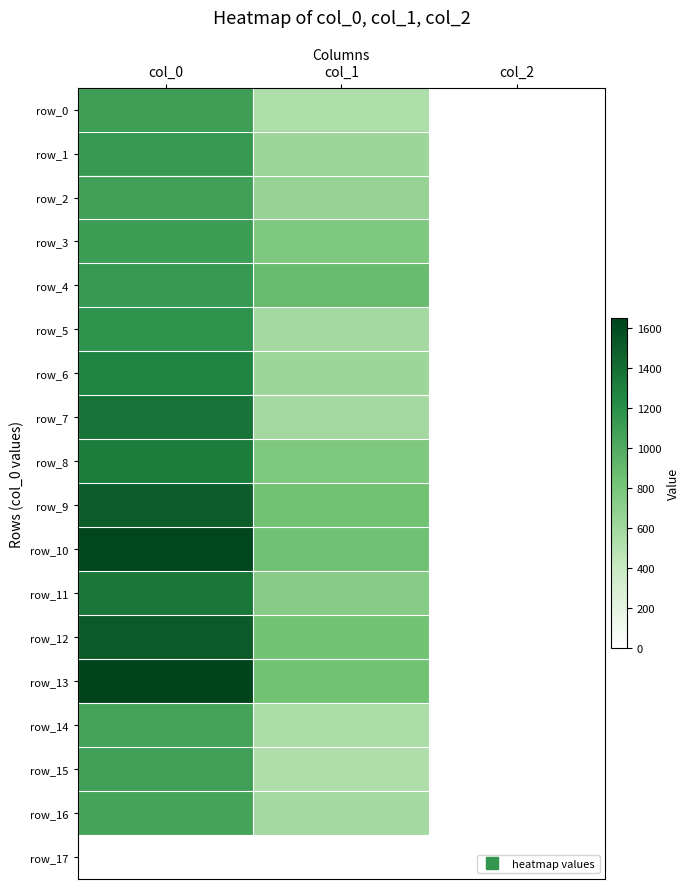

Reading right to left, list all the values displayed in this chart.

row_0: 2.0	540.0	1090.0
row_1: 2.0	621.0	1133.3
row_2: 2.0	654.8	1080.0
row_3: 2.0	769.5	1103.3
row_4: 2.0	880.9	1130.0
row_5: 2.0	583.9	1180.0
row_6: 2.0	624.4	1273.3
row_7: 2.0	587.2	1370.0
row_8: 2.0	772.9	1320.0
row_9: 2.0	833.6	1496.7
row_10: 2.0	840.4	1636.7
row_11: 2.0	732.4	1353.3
row_12: 2.0	830.2	1510.0
row_13: 2.0	837.0	1650.0
row_14: 2.0	546.8	1066.7
row_15: 2.0	526.5	1086.7
row_16: 2.0	580.5	1053.3
row_17: 0.0	0.0	0.0